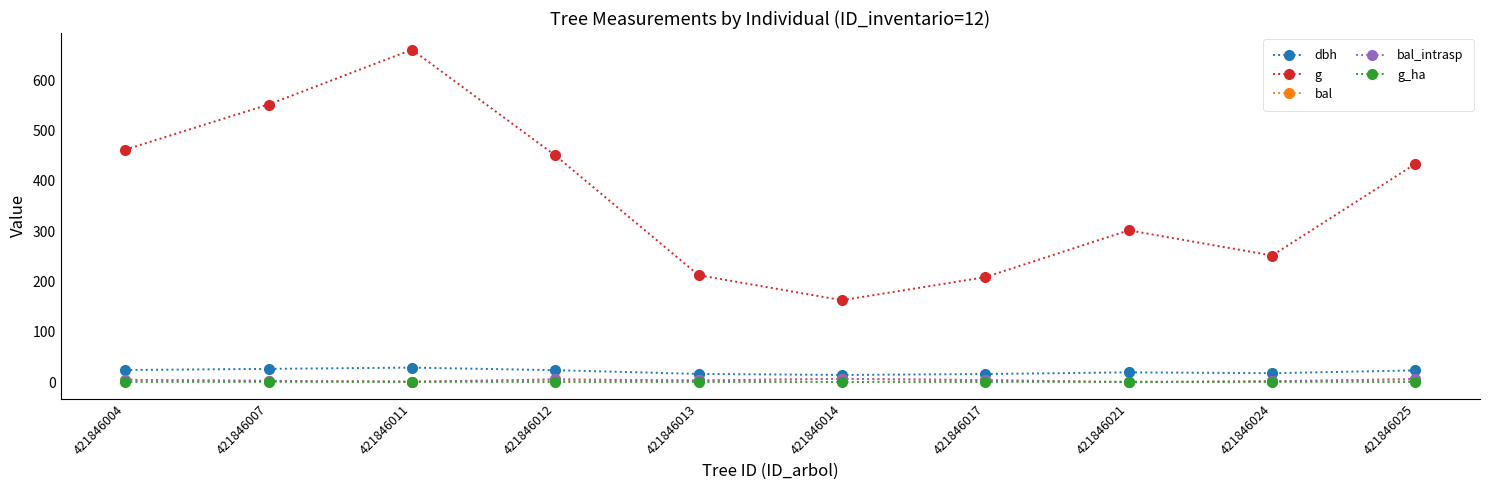

Does the chart have visible grid lines?

No